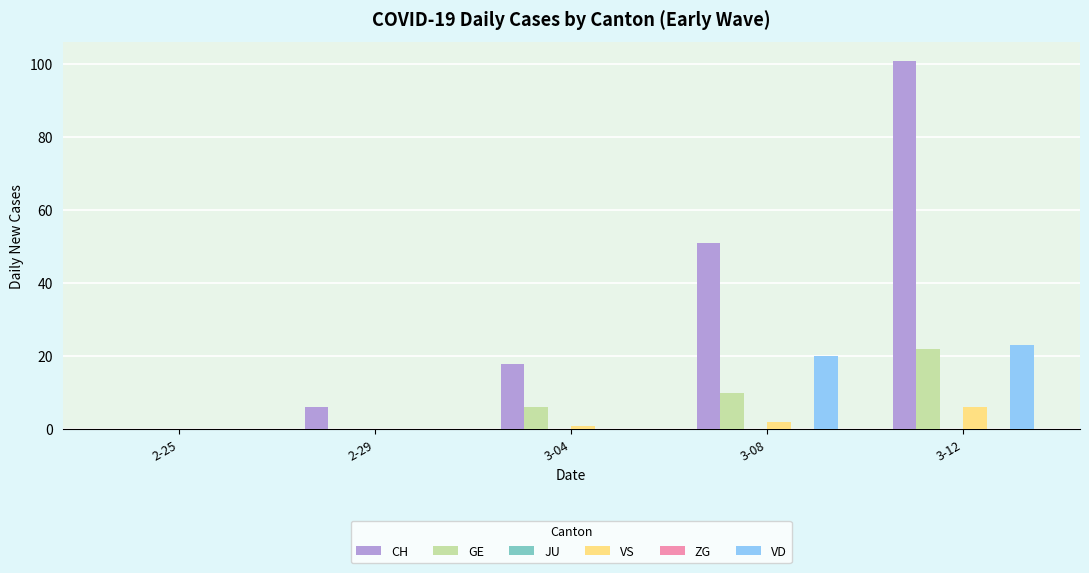

What is the label of the 1st bar from the left?

2-25